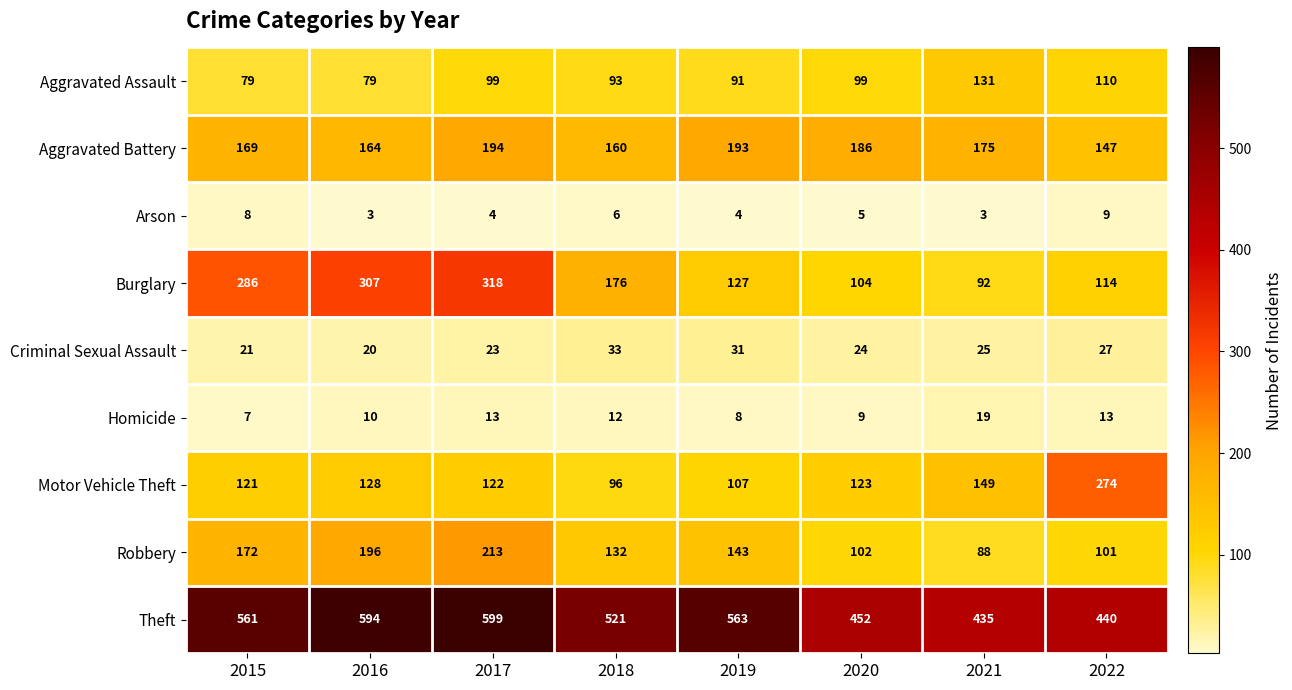

What is the difference between the second highest and minimum values in the Arson series?

5